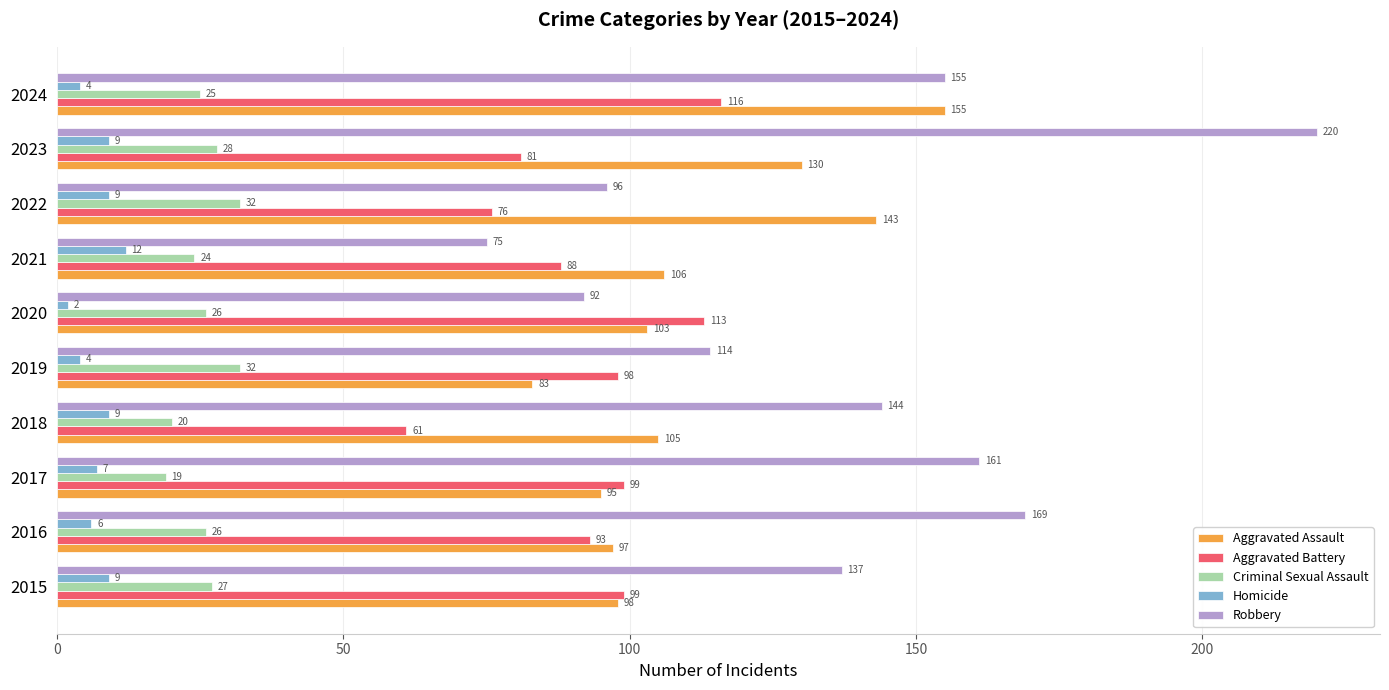

What is the average value of the Robbery series?

136